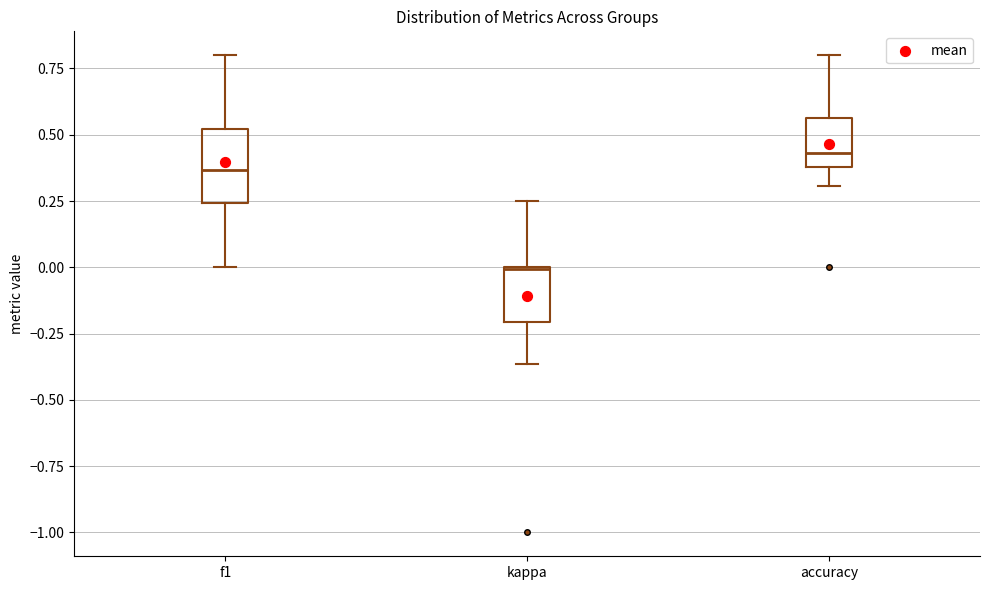

Where does the upper whisker of the box for kappa end on the y-axis? The values are not printed on the chart, so give them approximately, as read against the axis.

0.25